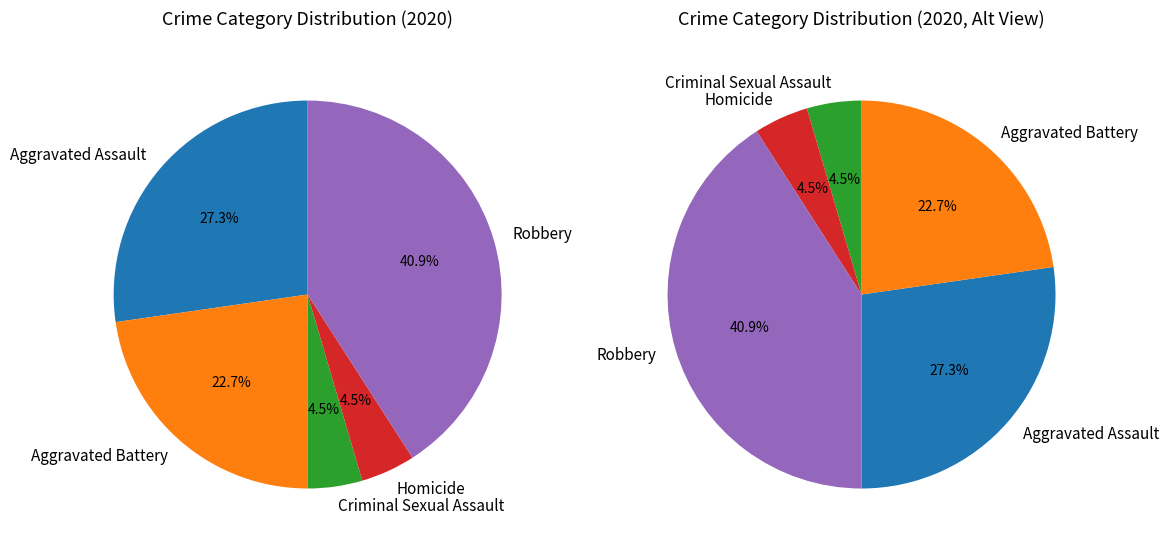

The Homicide slice represents 5% of the pie. True or false?

True